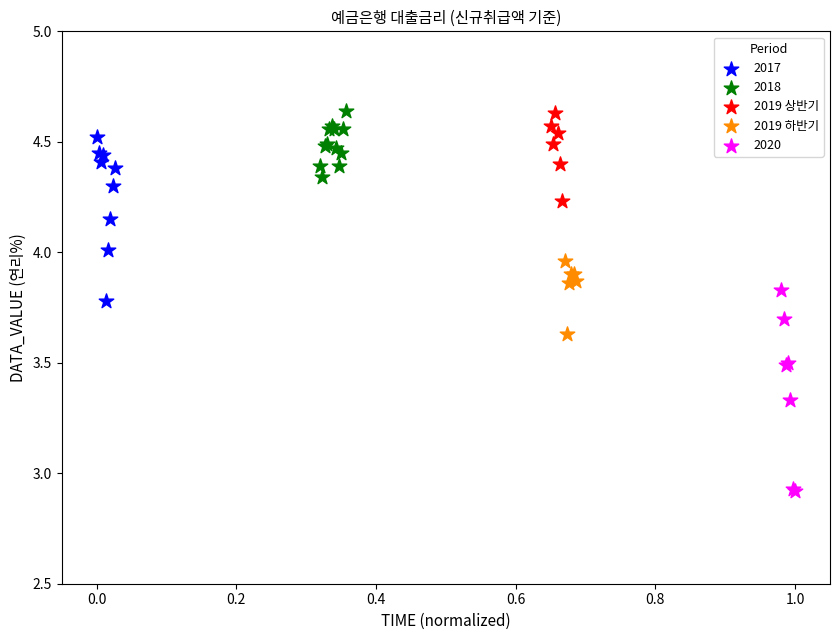

What are all the series names shown in the legend?

2017, 2018, 2019 상반기, 2019 하반기, 2020